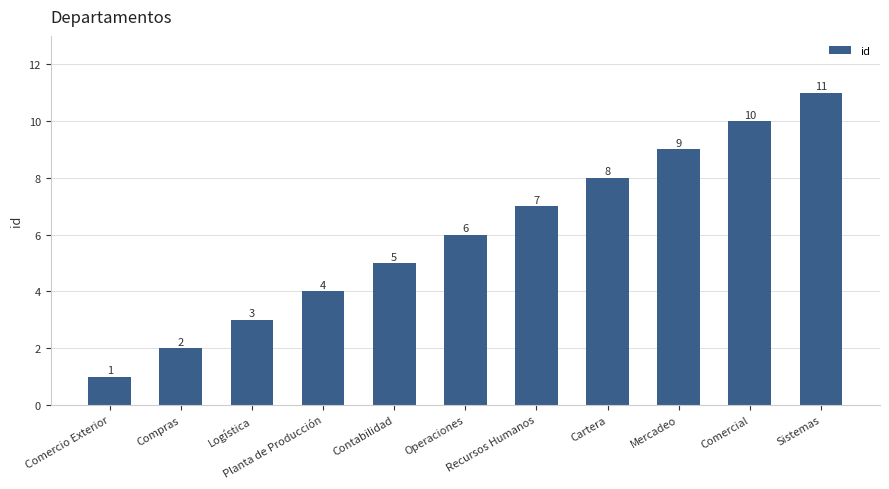

What is the ratio of the value at Logística to the value at Contabilidad?

0.6